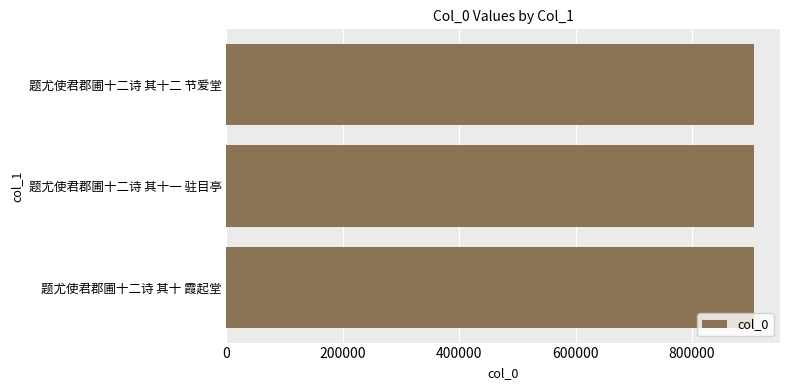

True or false: the data shows 905722 at 题尤使君郡圃十二诗 其十 霞起堂.

True